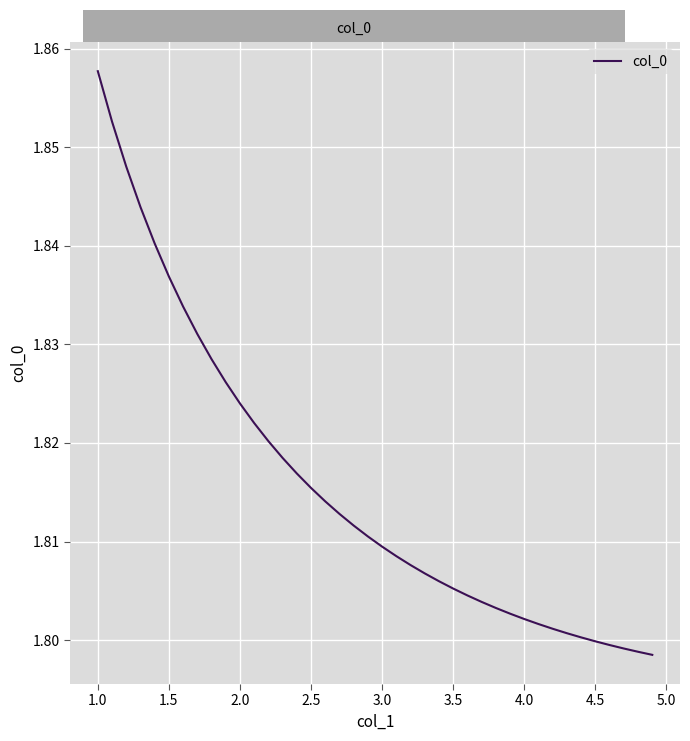

How many lines are shown in the chart?

1